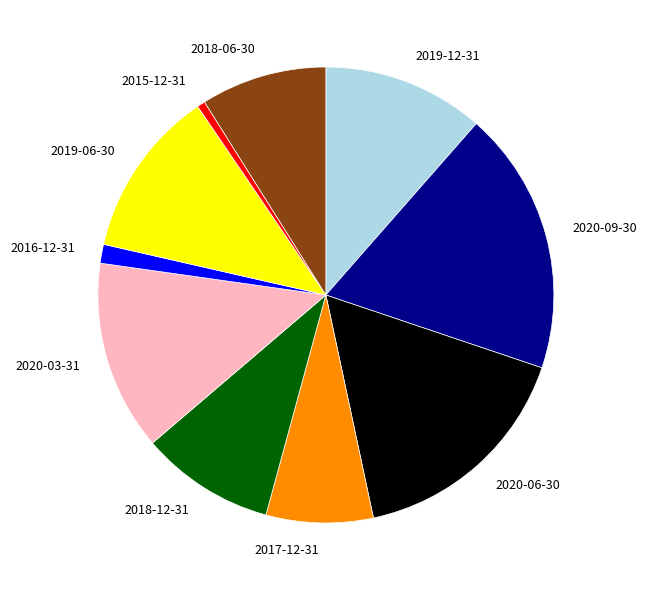

Approximately how many times larger is the value at 2019-12-31 compared to 2016-12-31?

8.6